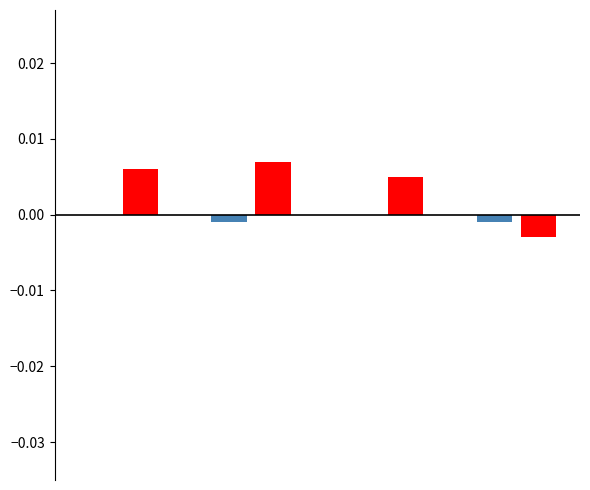

Count the number of categories in the chart.

4